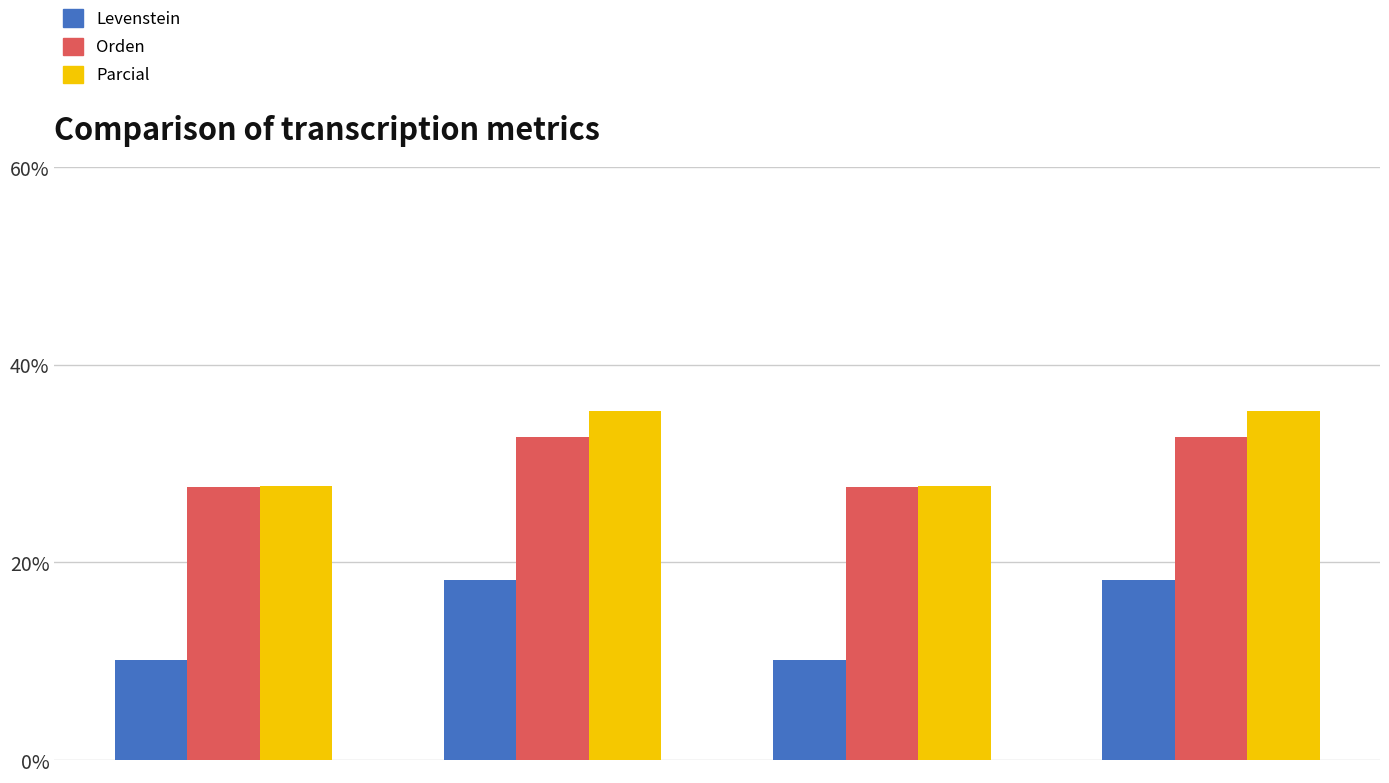

Which series has the largest total across all categories?

Parcial